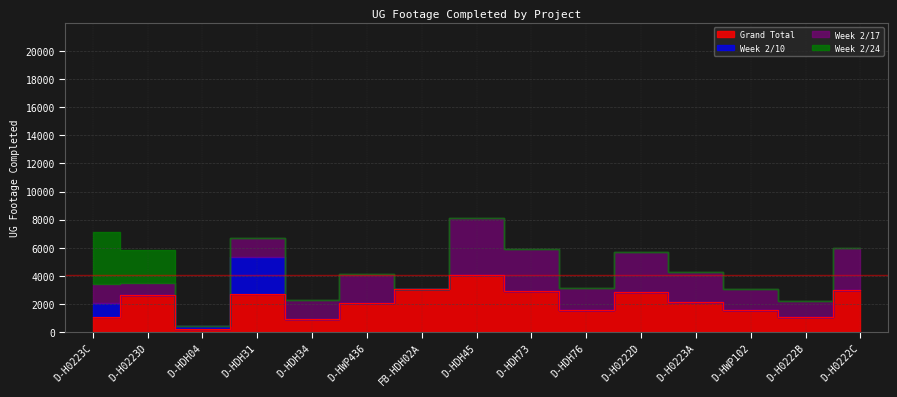

At which label is Week 2/10 closest to 1338?

D-H0223C